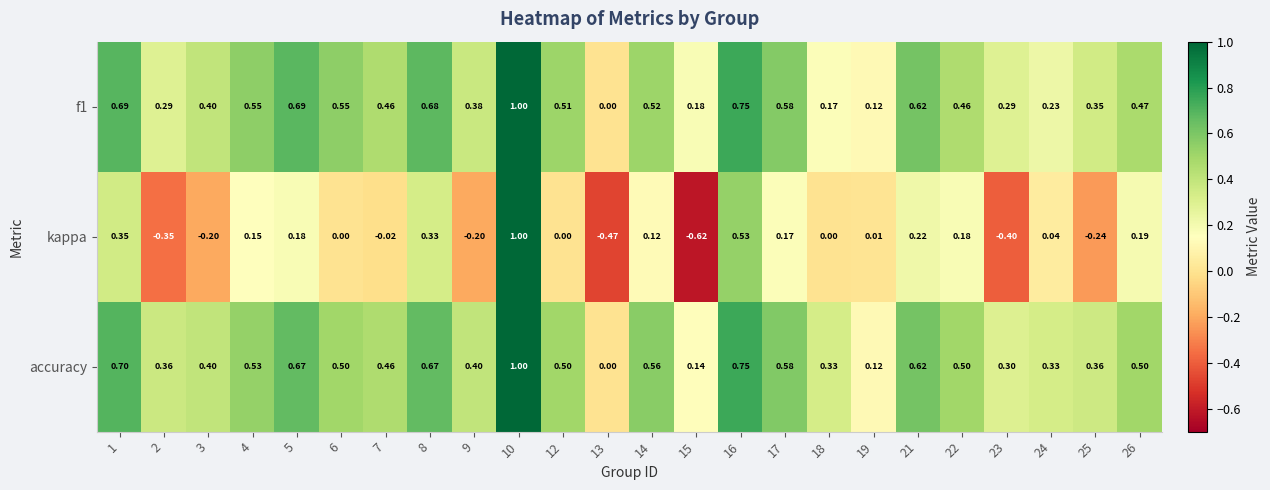

Is the value of kappa at 1 greater than the value of accuracy at 15?

Yes